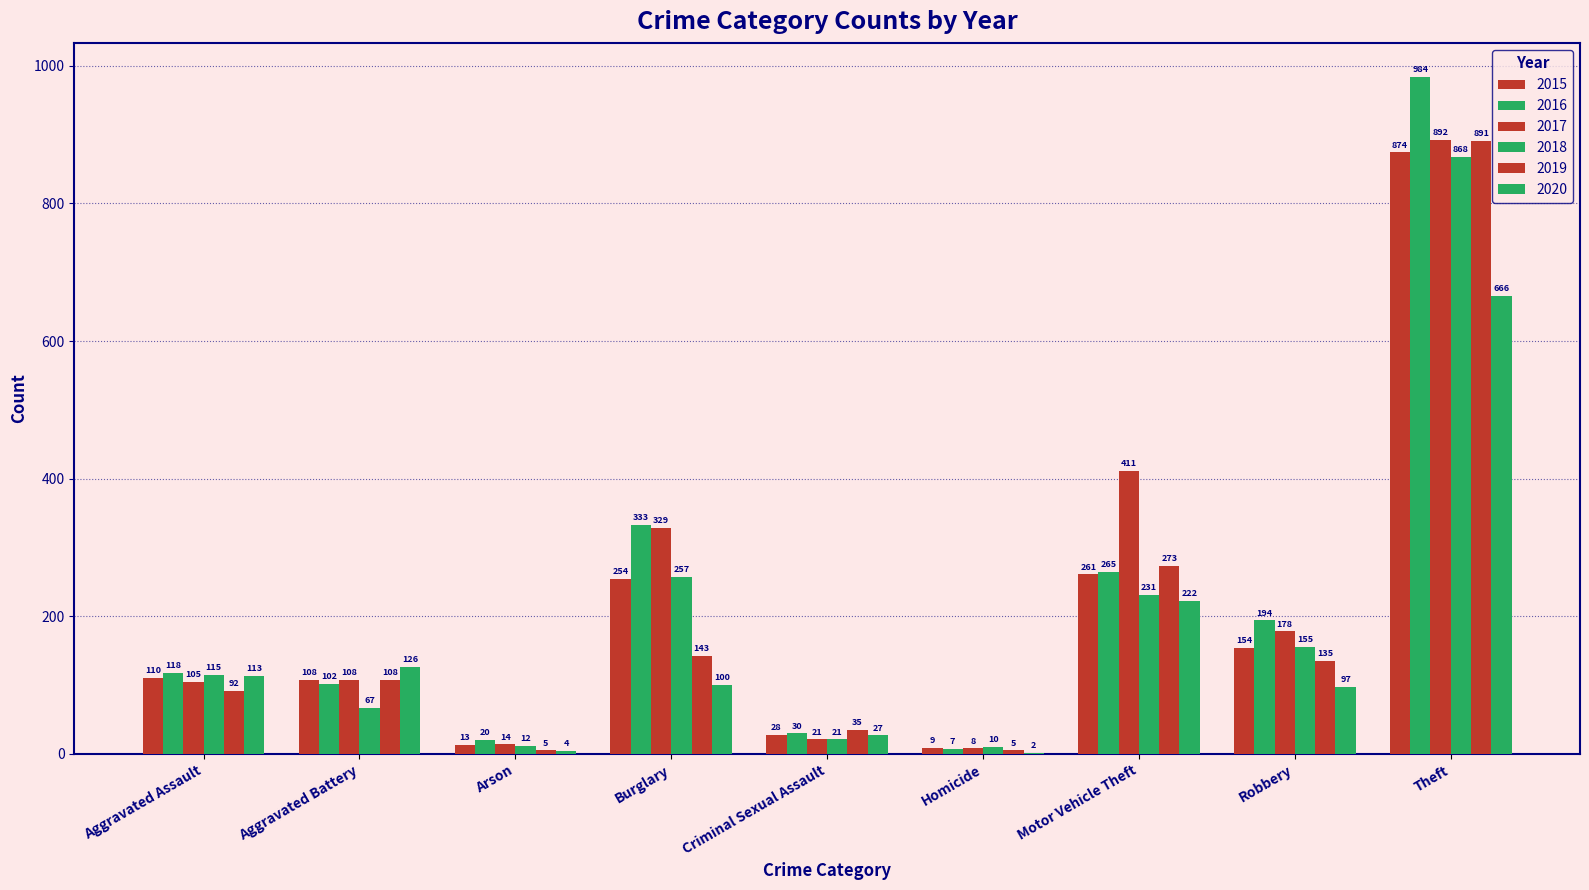

List the labels in order of 2015 value, smallest first.

Homicide, Arson, Criminal Sexual Assault, Aggravated Battery, Aggravated Assault, Robbery, Burglary, Motor Vehicle Theft, Theft